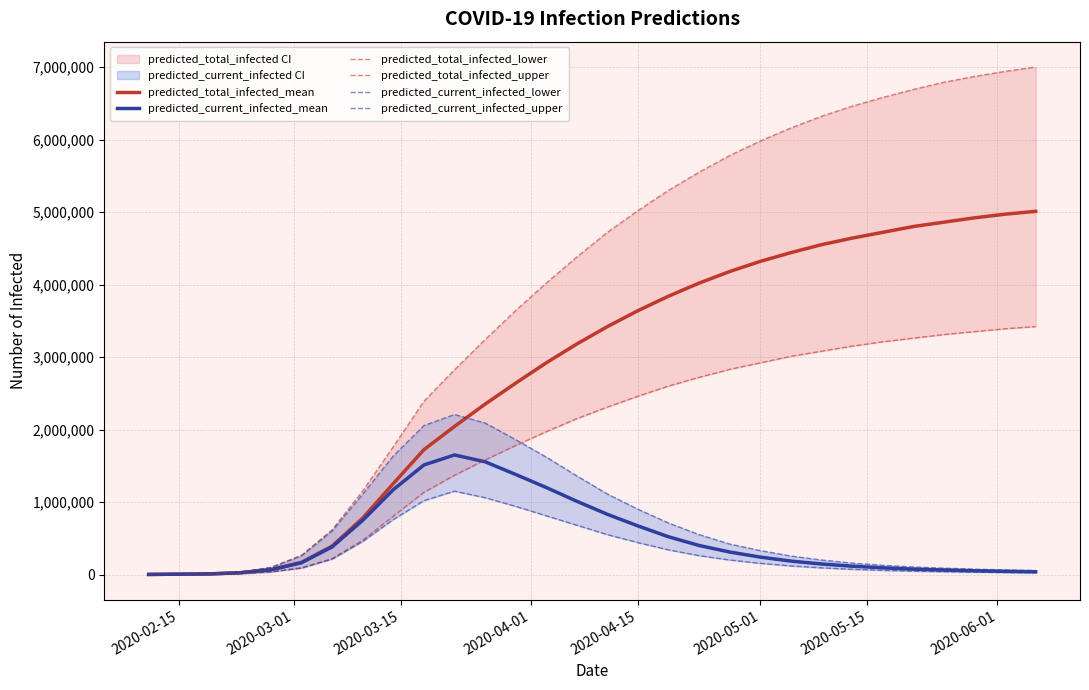

What is the value of the predicted_total_infected_lower point at the 5th from the left?

36874